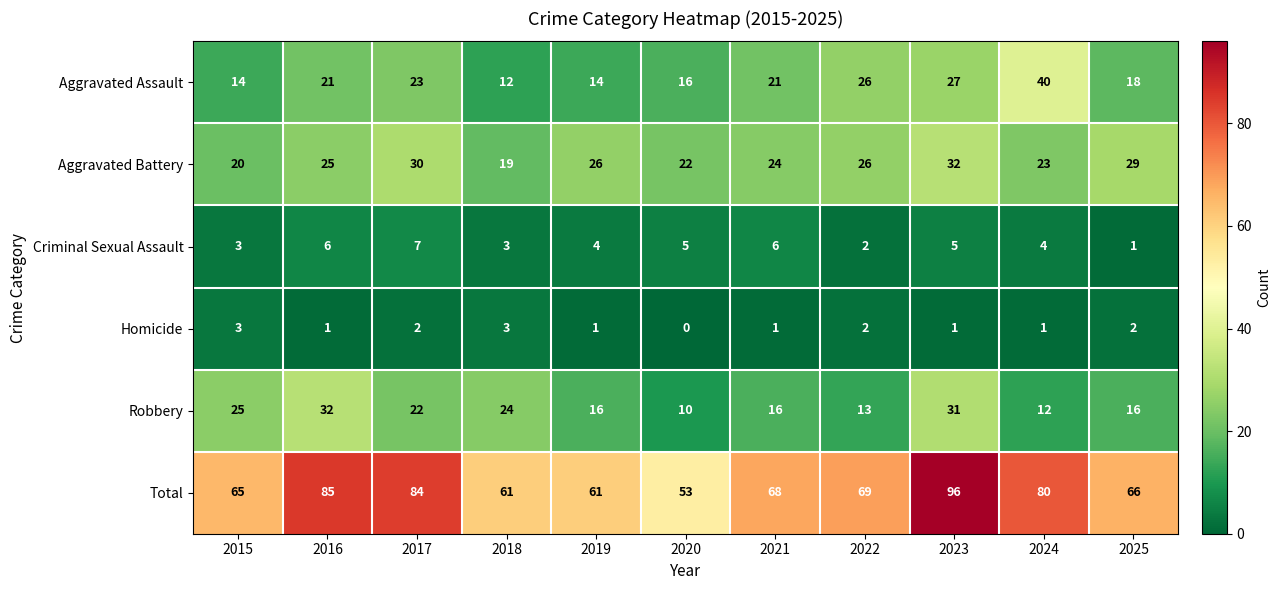

What is the difference between the highest and lowest values at 2020?

53